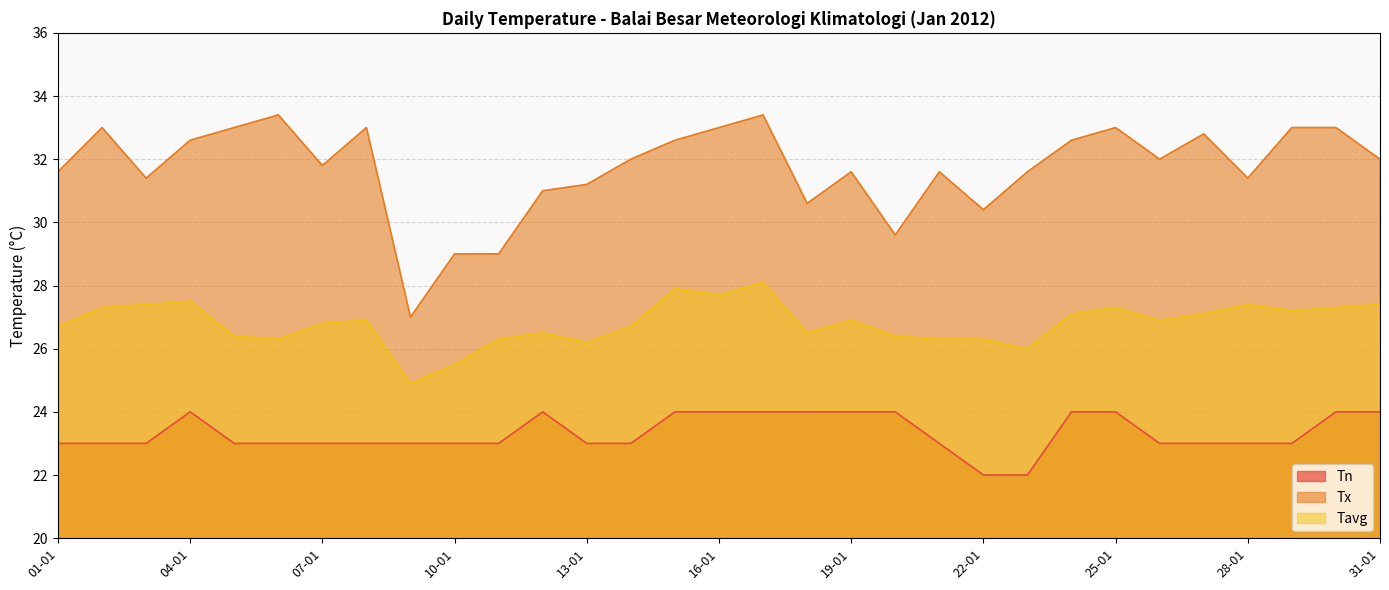

At which category is the sum across all series the highest?

17-01